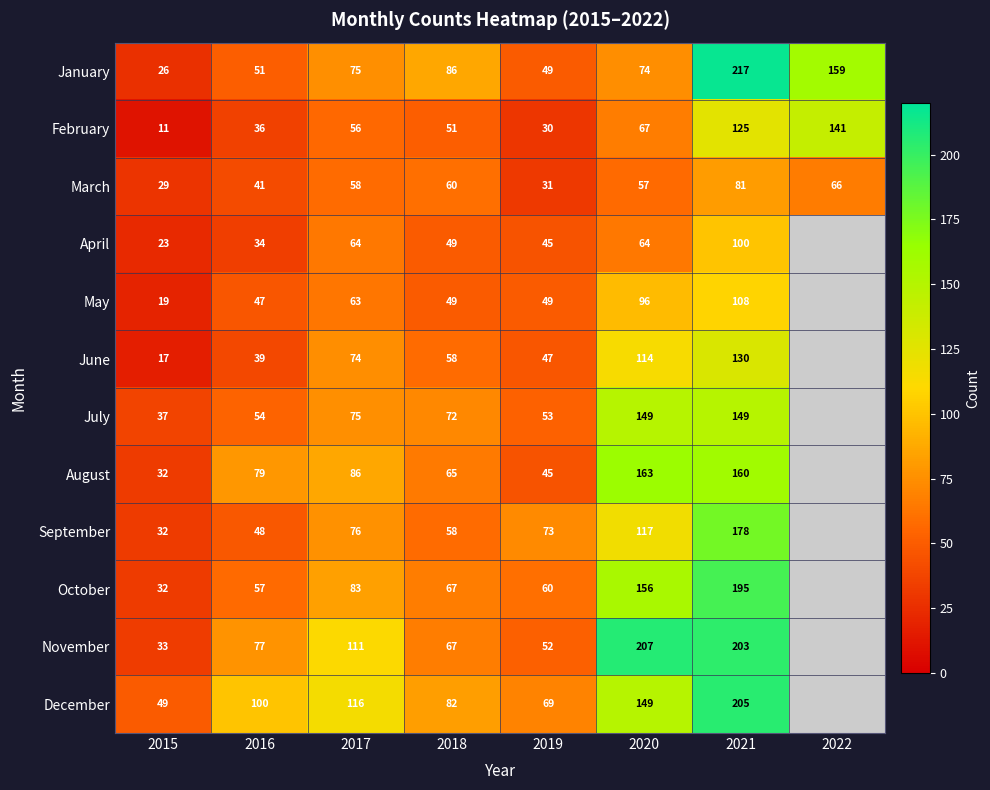

At 2016, list the series in order from largest to smallest.

December, August, November, October, July, January, September, May, March, June, February, April